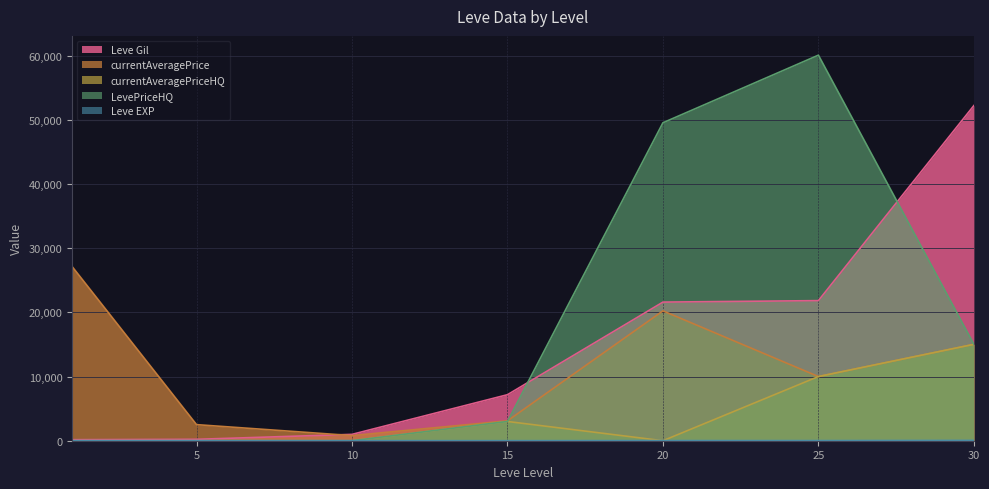

Which series has the widest spread of values?

LevePriceHQ